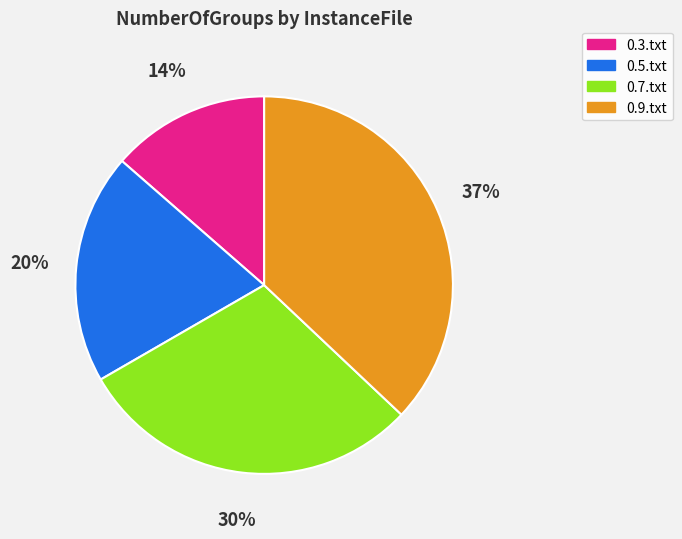

Combined, do 0.7.txt and 0.9.txt account for over 50%?

Yes